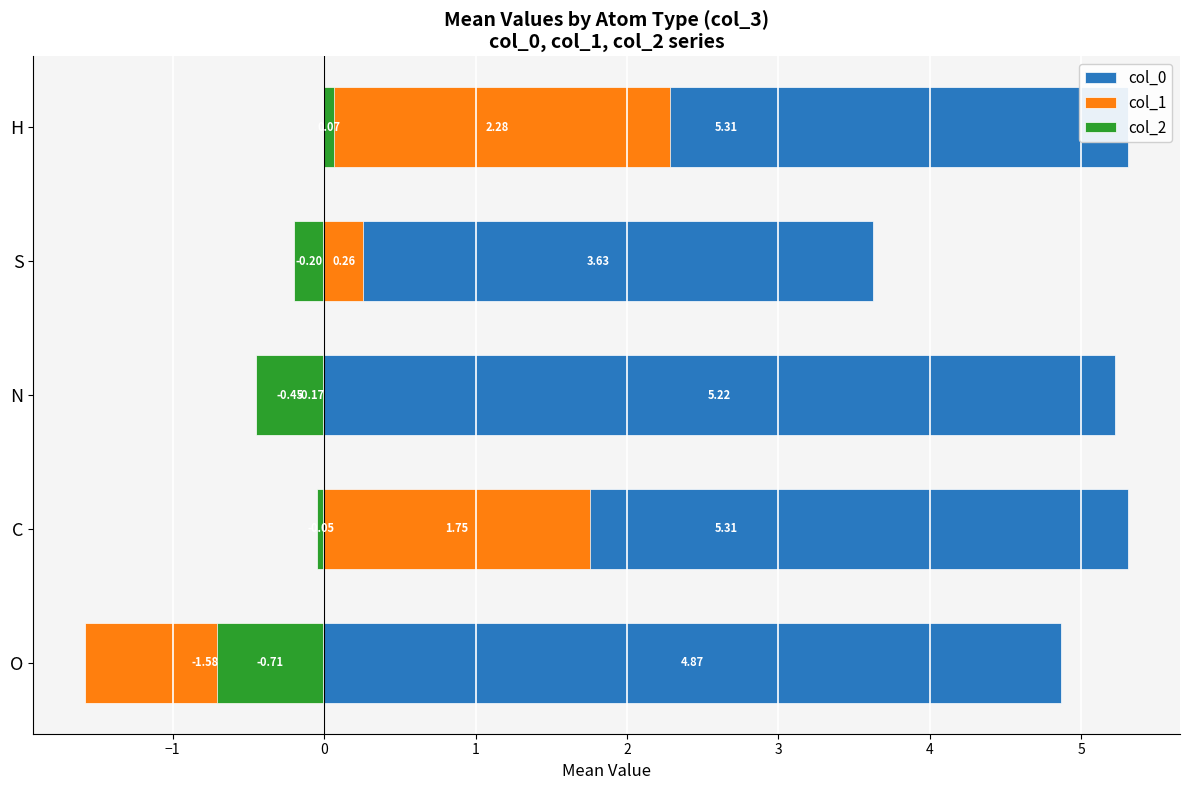

What is the sum of all col_1 values?

2.5